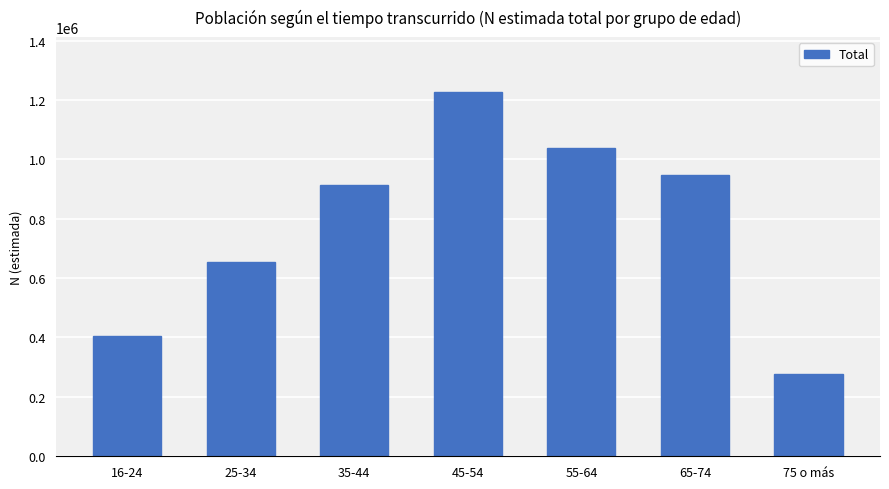

Does the chart contain any negative values?

No